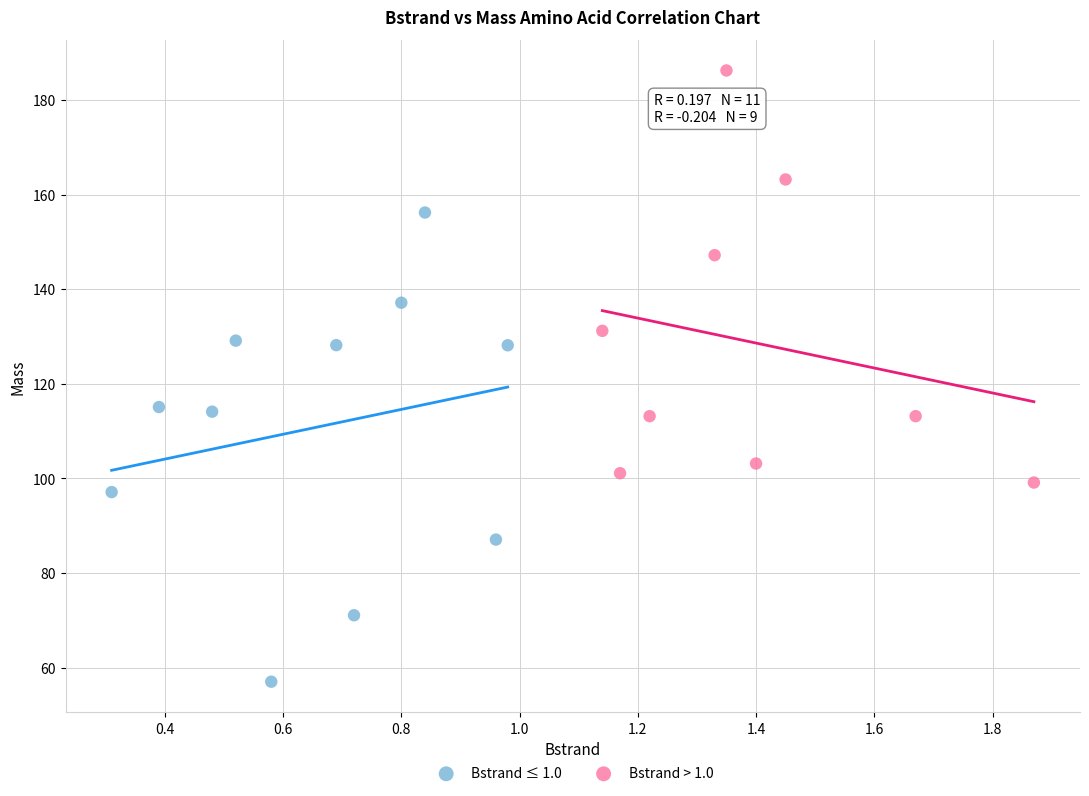

Which series contains the lowest Y value?

Bstrand ≤ 1.0